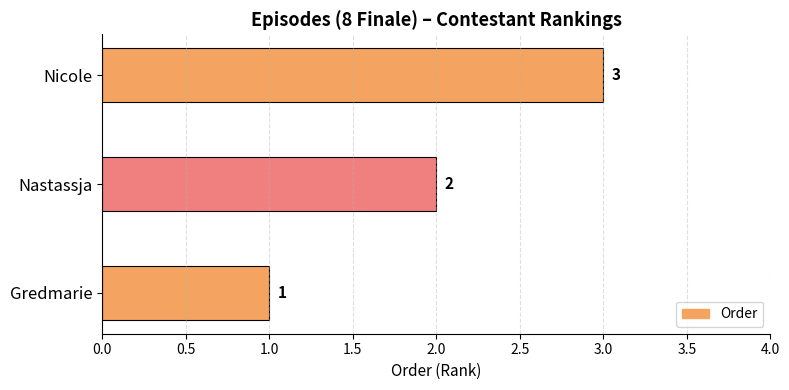

What is the minimum value shown in the chart?

1